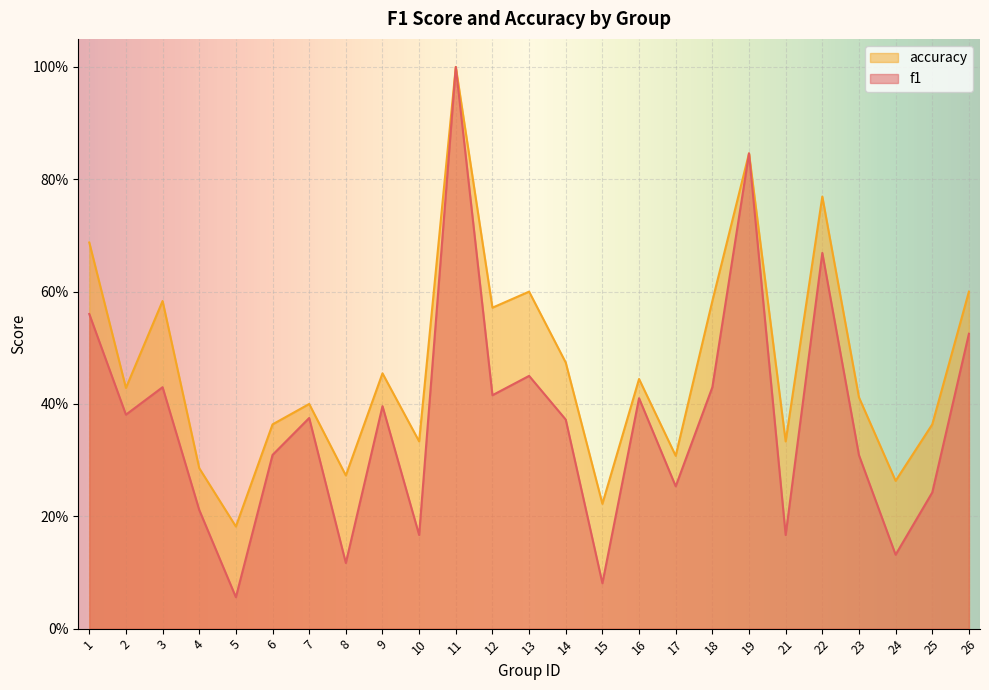

How many series are shown in this chart?

2